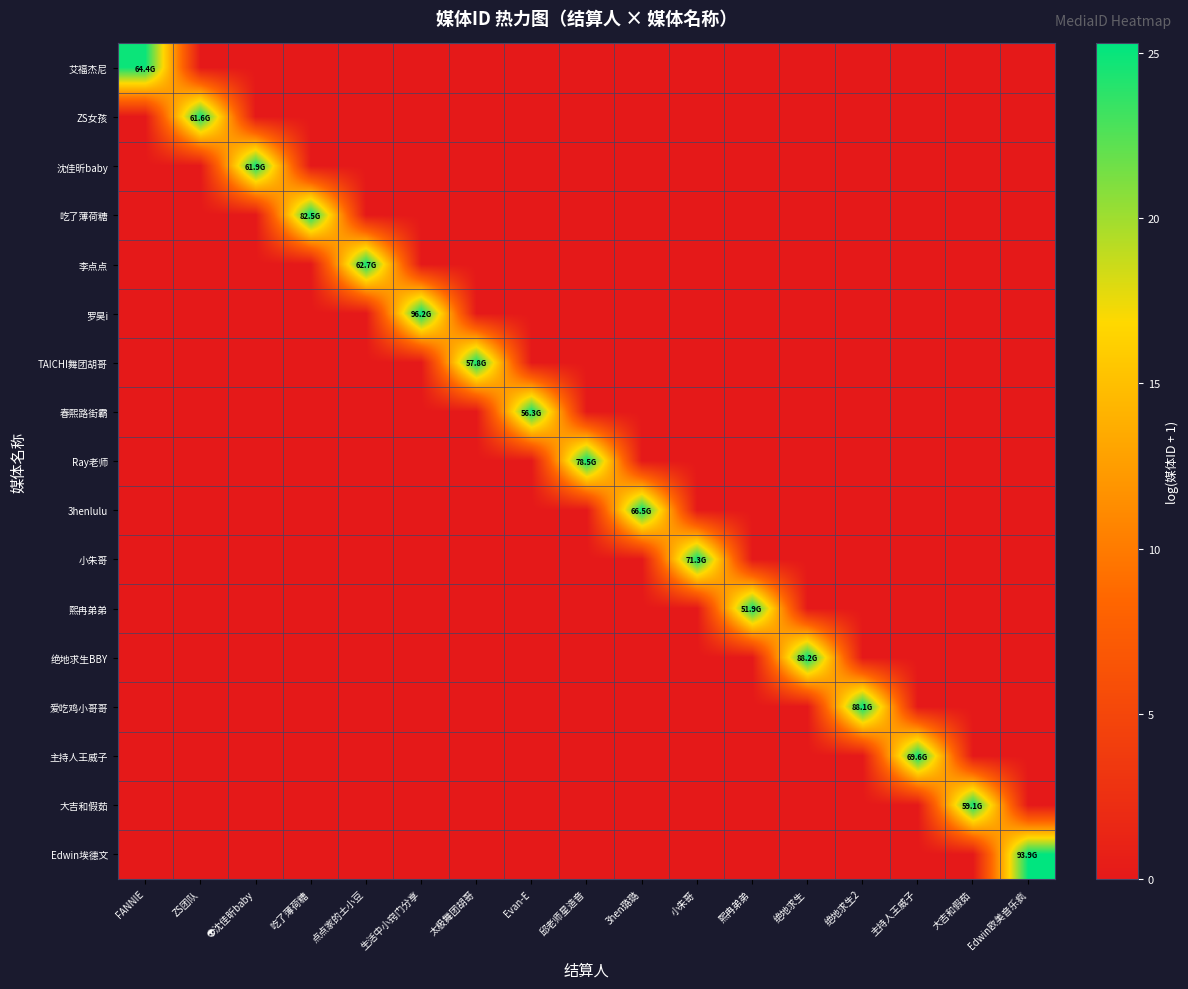

Rank the series by their maximum value, from lowest to highest.

熙冉弟弟, 春熙路街霸, TAICHI舞团胡哥, 大吉和假茹, ZS女孩, 沈佳昕baby, 李点点, 艾福杰尼, 3henlulu, 主持人王威子, 小朱哥, Ray老师, 吃了薄荷糖, 爱吃鸡小哥哥, 绝地求生BBY, Edwin埃德文, 罗昊i